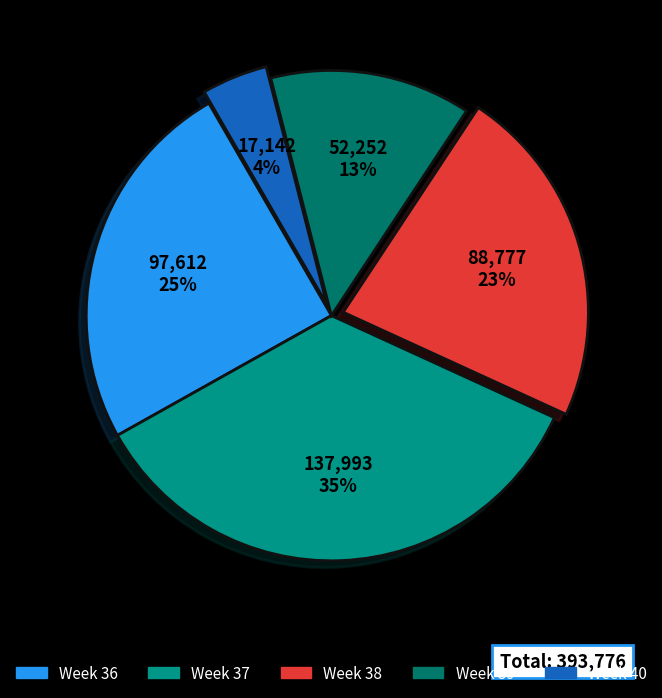

To the nearest percent, what is the difference between the largest and smallest slice percentages?

31%